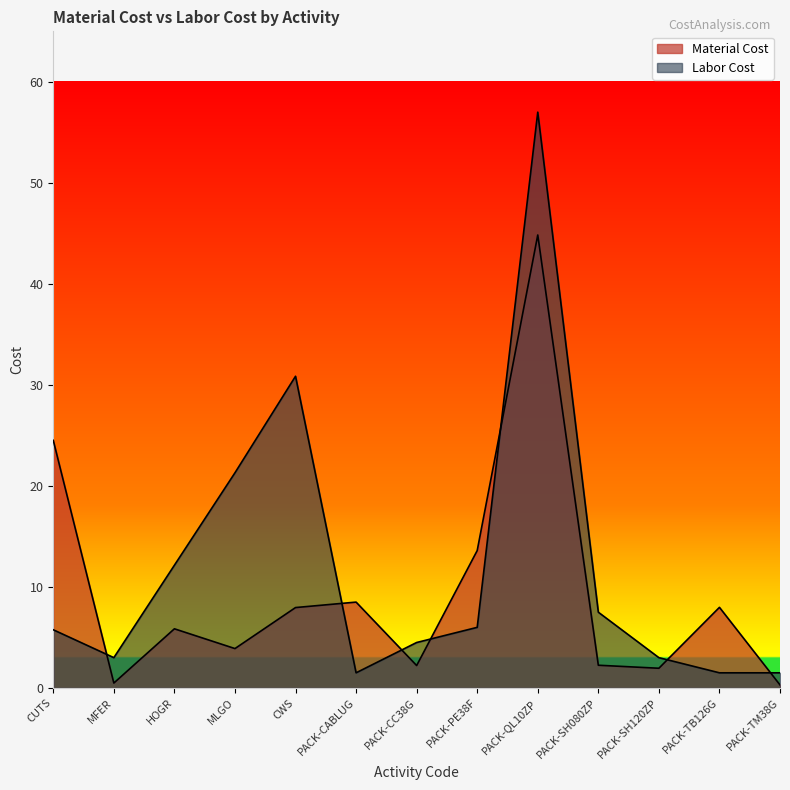

What is the label of the 5th point from the right?

PACK-QL10ZP